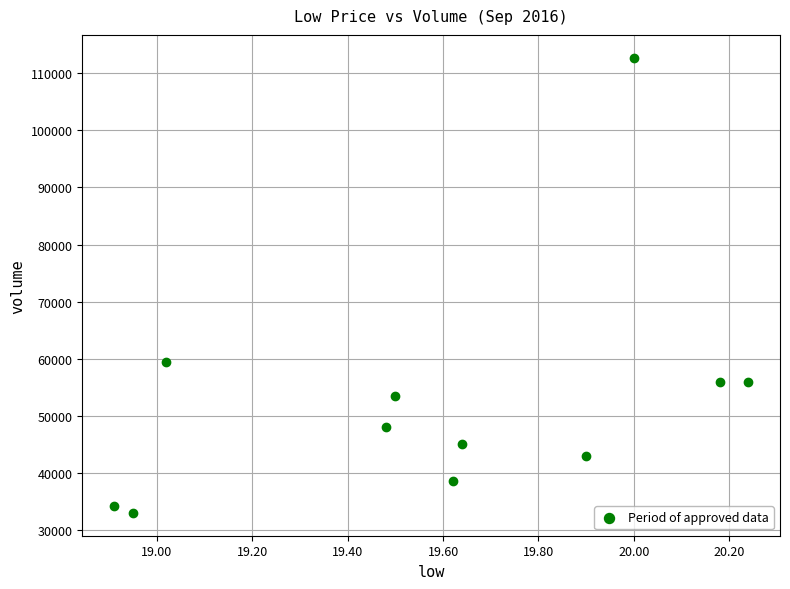

What is the range of X values (max minus min)?

1.3